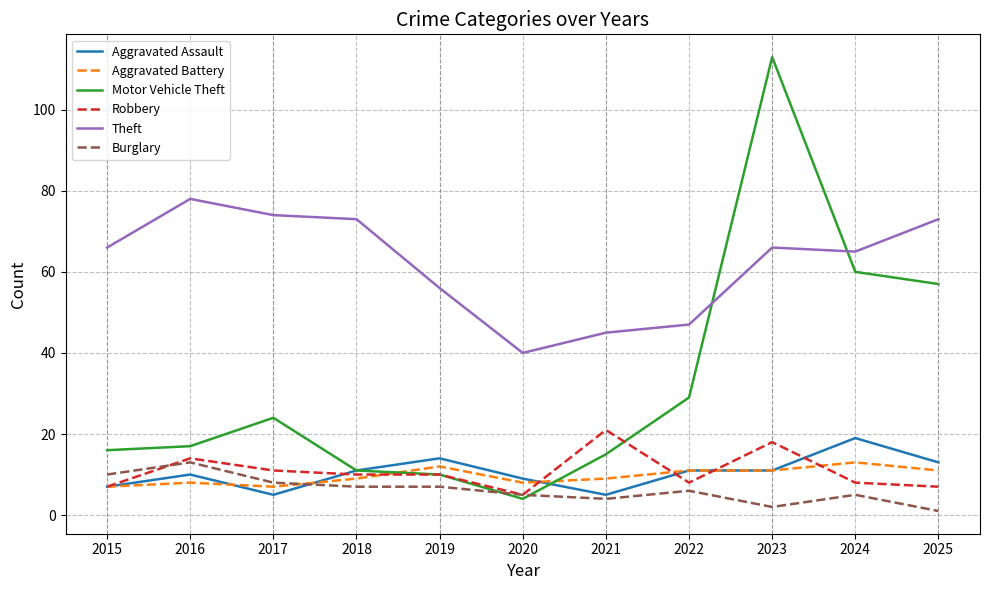

The value of Aggravated Assault at 2025 is 8. True or false?

False